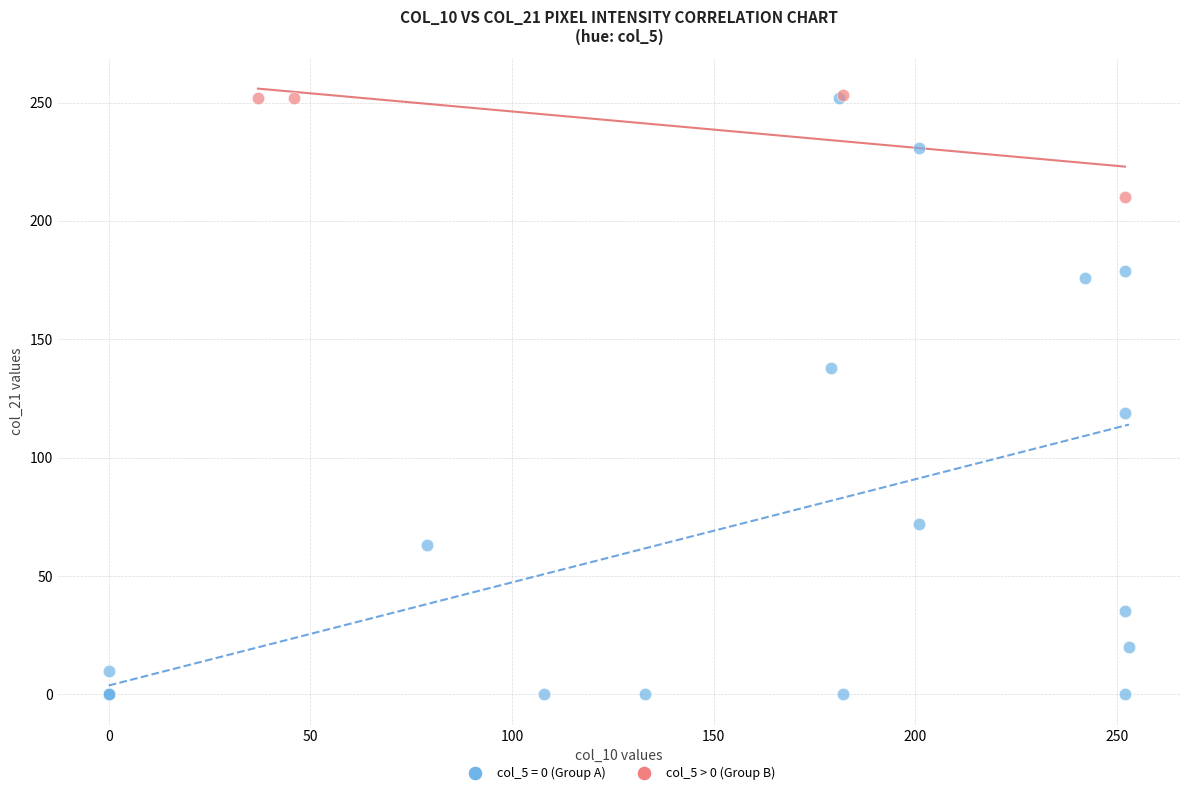

Which series has the largest Y range (max minus min)?

col_5 = 0 (Group A)